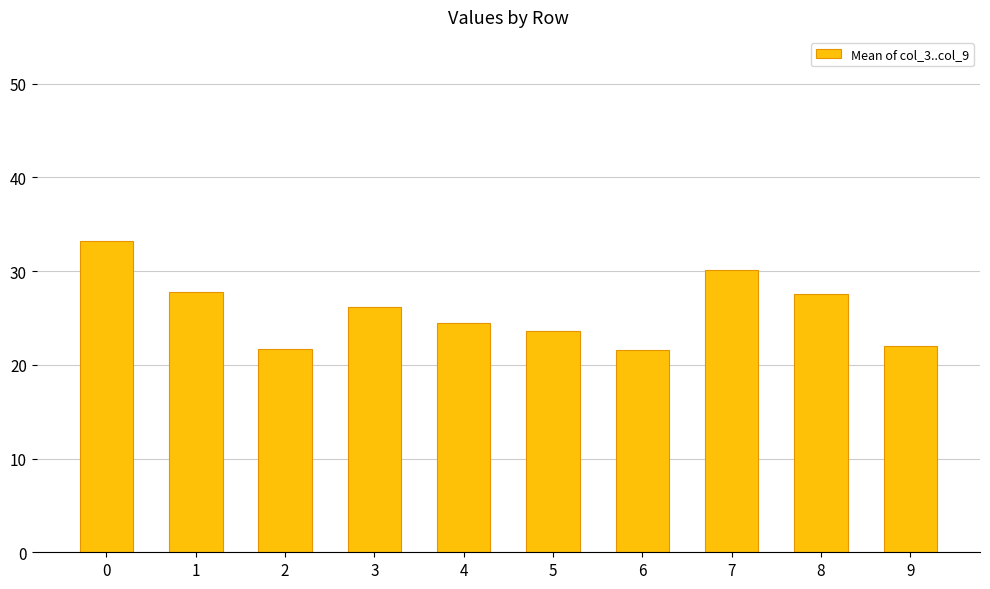

What is the value of the 8th bar from the left?

30.2